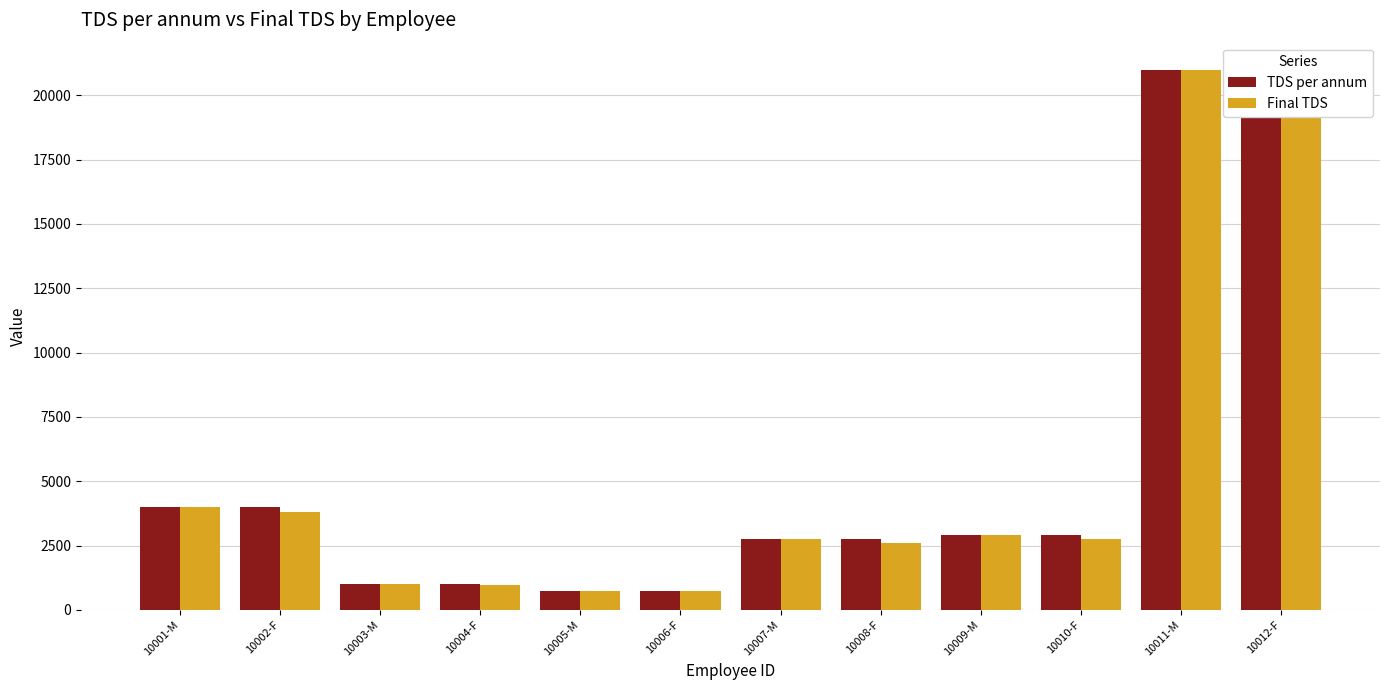

What is the total value across all series at 10001-M?

8000.0